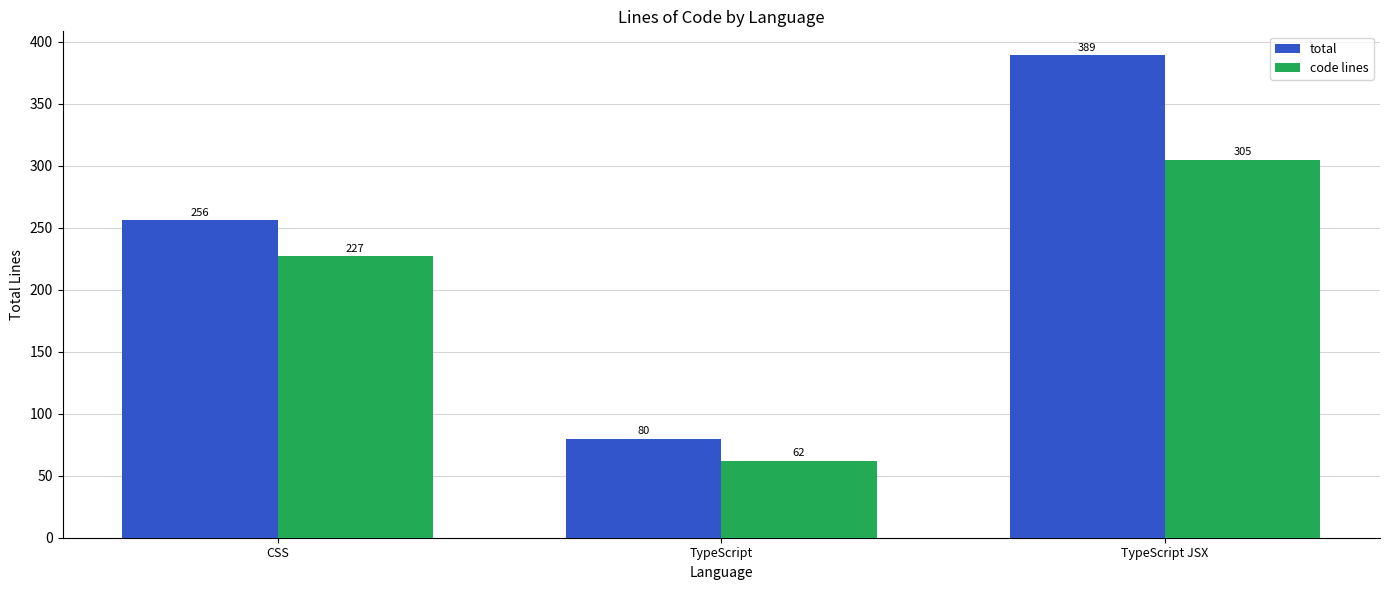

At which category is the sum across all series the highest?

TypeScript JSX